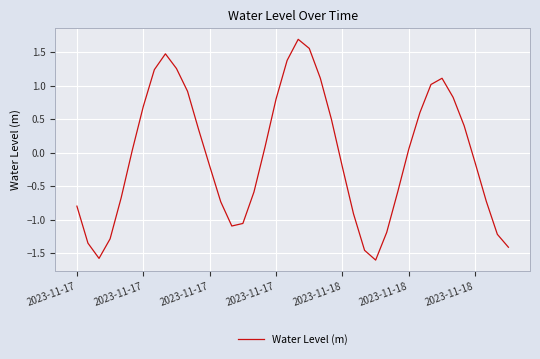

What is the minimum value shown in the chart?

-1.6